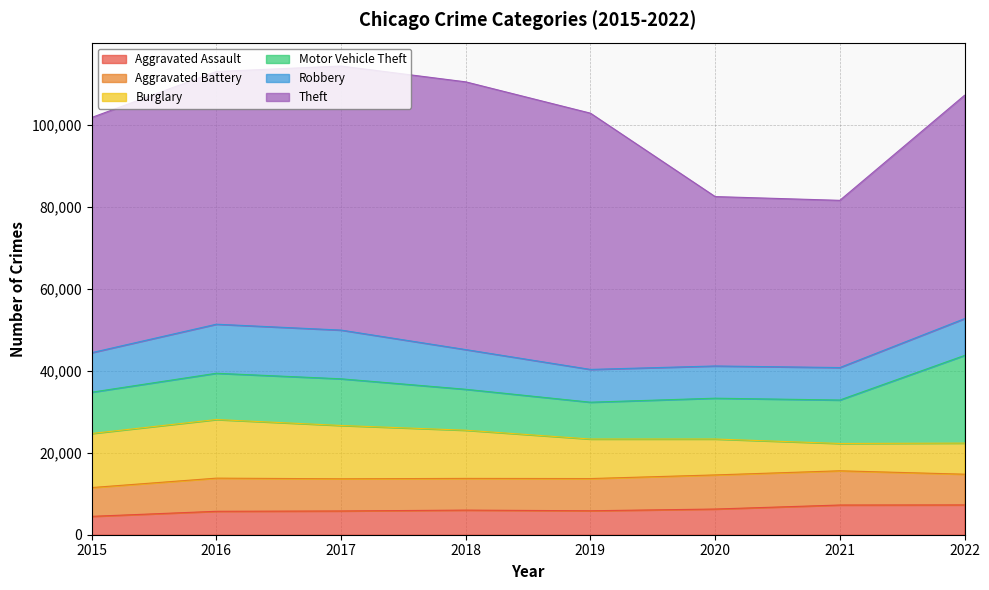

Reading left to right, extract all data points from this chart.

Aggravated Assault: 4480	5712	5793	6001	5840	6263	7243	7270
Aggravated Battery: 7018	8085	7845	7734	7857	8319	8346	7490
Burglary: 13184	14289	13001	11746	9639	8756	6659	7580
Motor Vehicle Theft: 10068	11286	11380	9983	8977	9952	10596	21377
Robbery: 9638	11960	11880	9679	7994	7856	7919	8968
Theft: 57350	61618	64381	65285	62485	41308	40773	54462